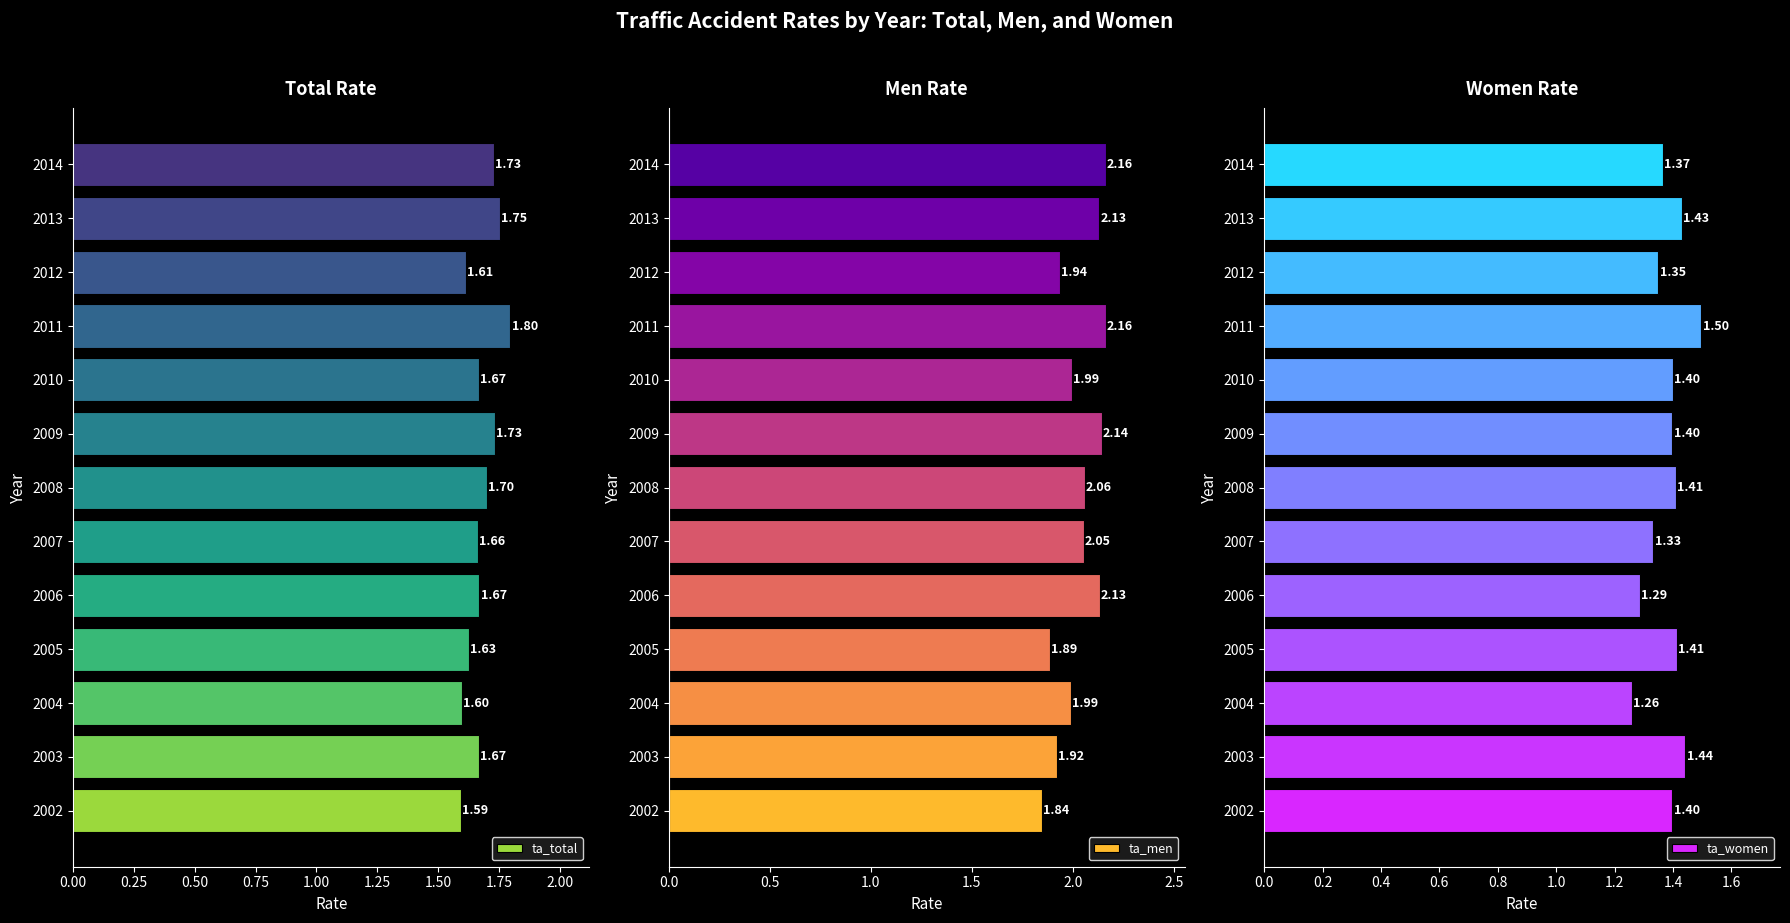

Which series has the largest total across all categories?

ta_men